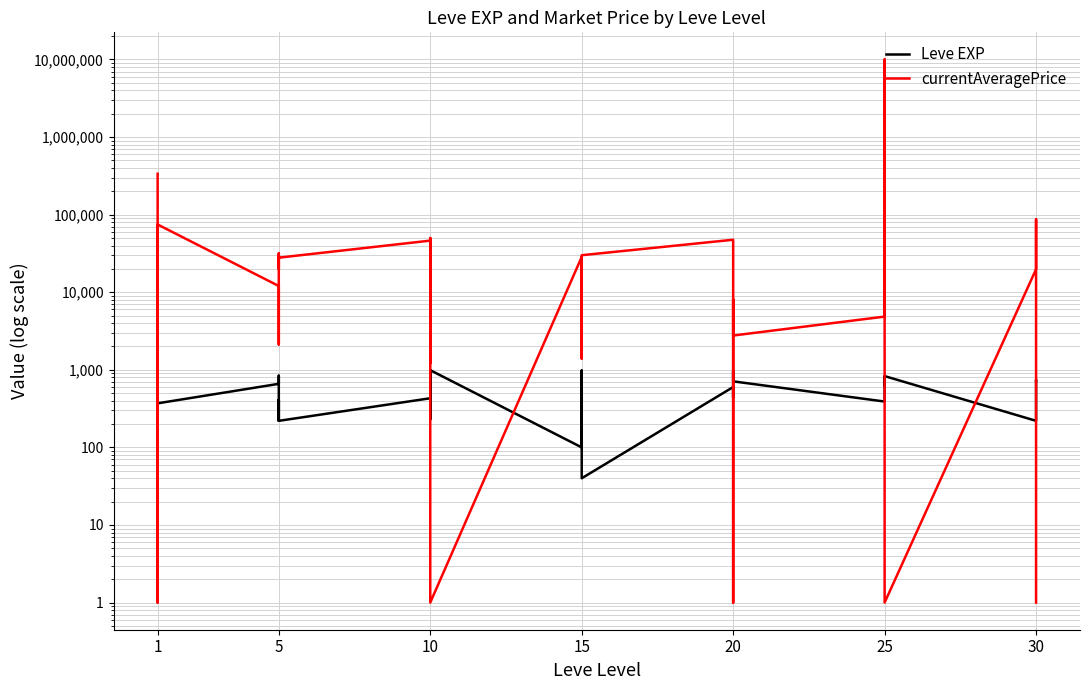

What is the smallest value displayed?

1.0